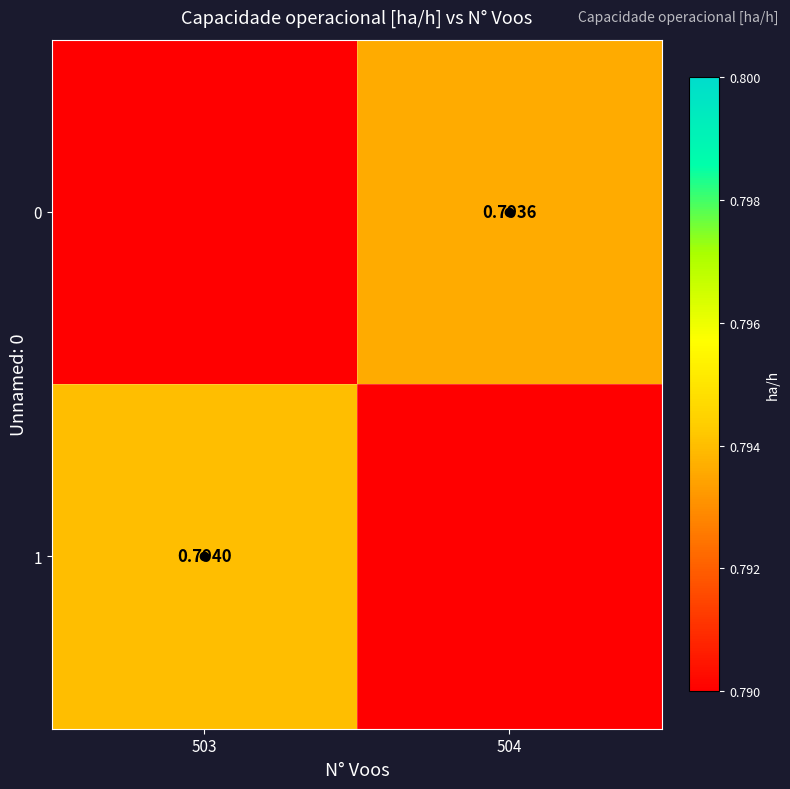

What is the total value across all series at 504?

0.8